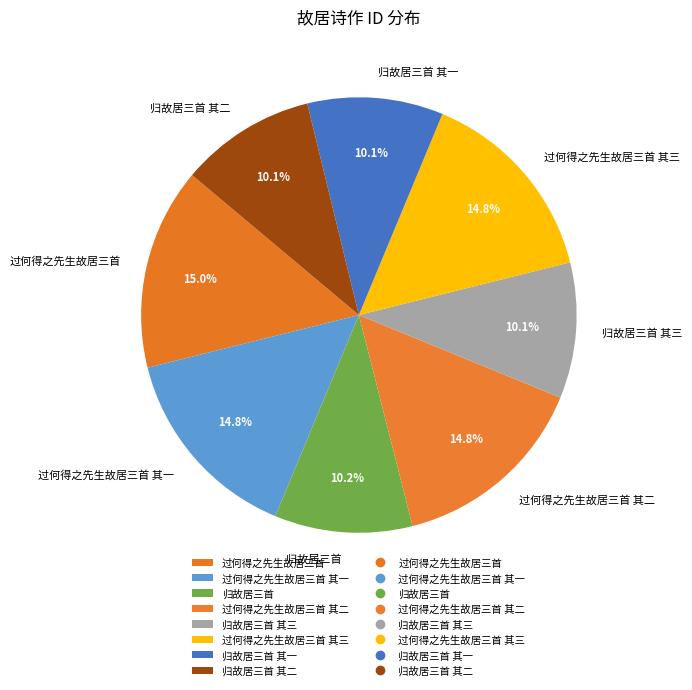

What percentage is the 过何得之先生故居三首 其二 slice, to the nearest percent?

15%